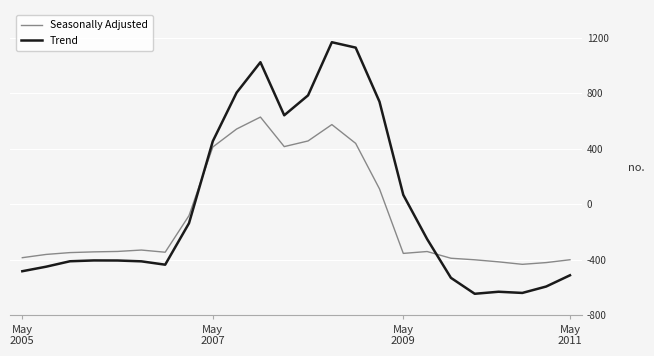

True or false: Trend and Seasonally Adjusted cross at least once.

True